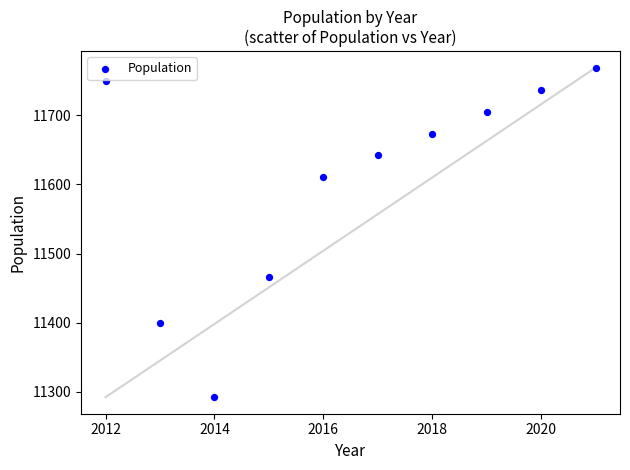

What Y value in the scatter plot is closest to 11530?

11466